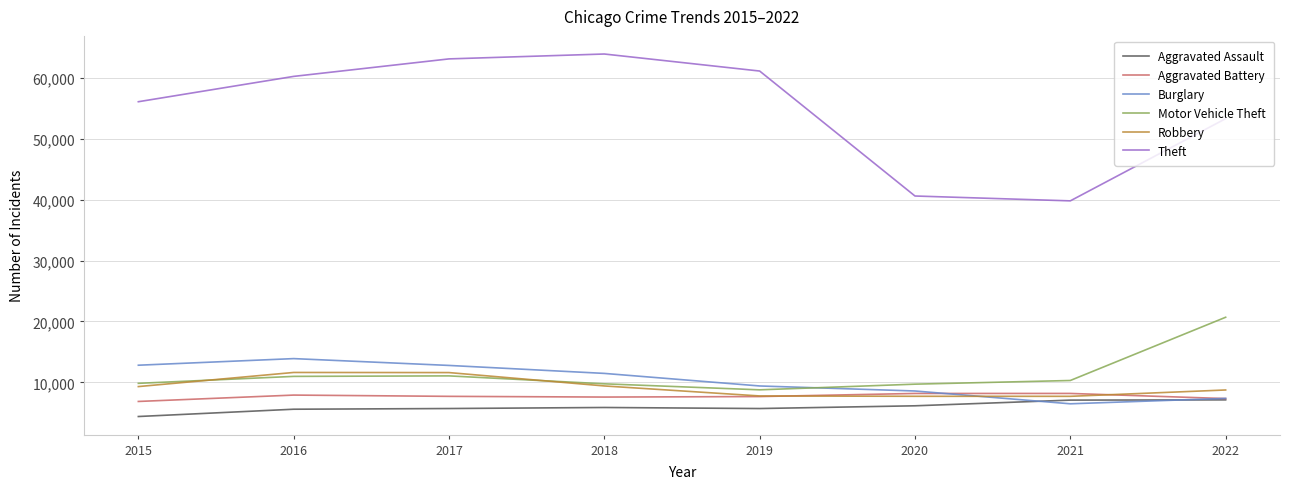

Which series has the largest total across all categories?

Theft